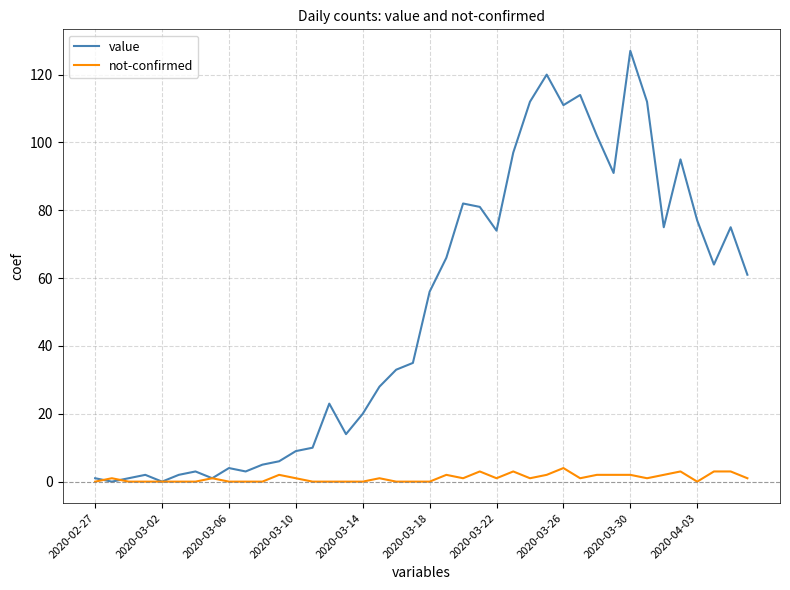

Which series has the largest total across all categories?

value